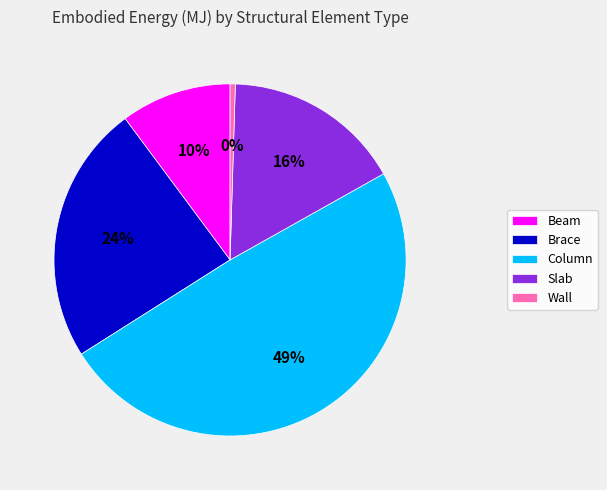

To the nearest percent, what is the difference between the Beam and Wall slice percentages?

10%